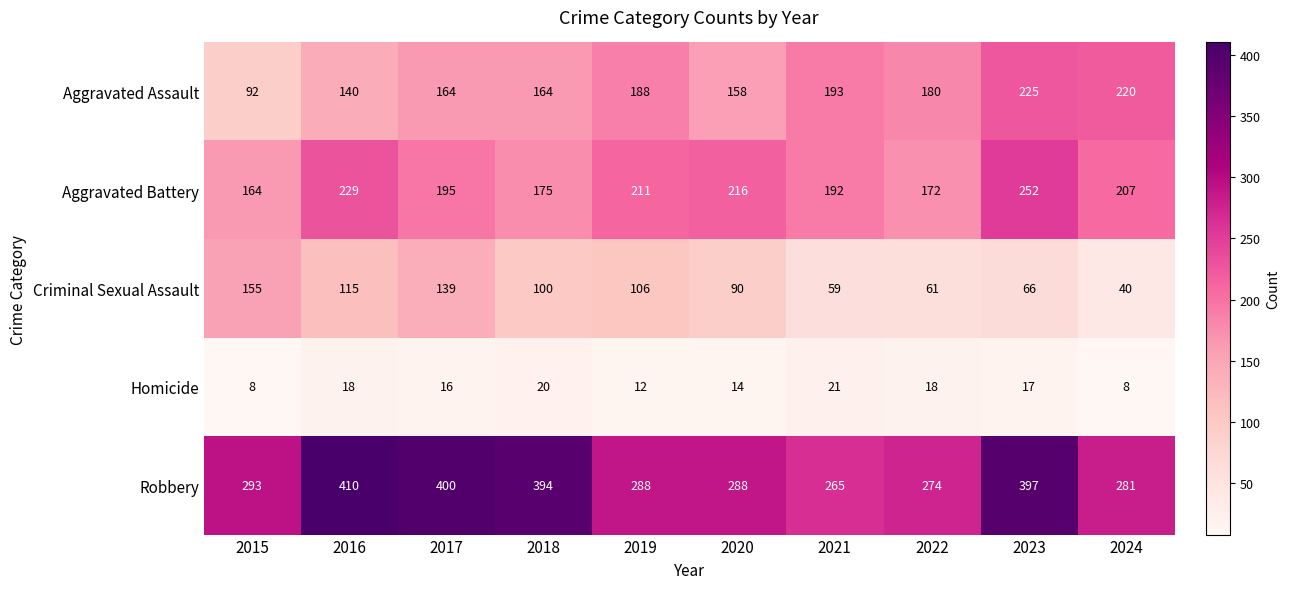

What is the minimum value shown in the chart?

8